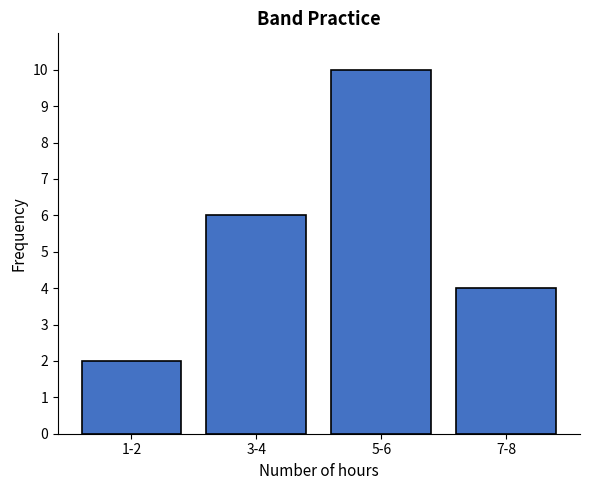

Reading left to right, transcribe all the data shown in this chart.

1-2=2	3-4=6	5-6=10	7-8=4